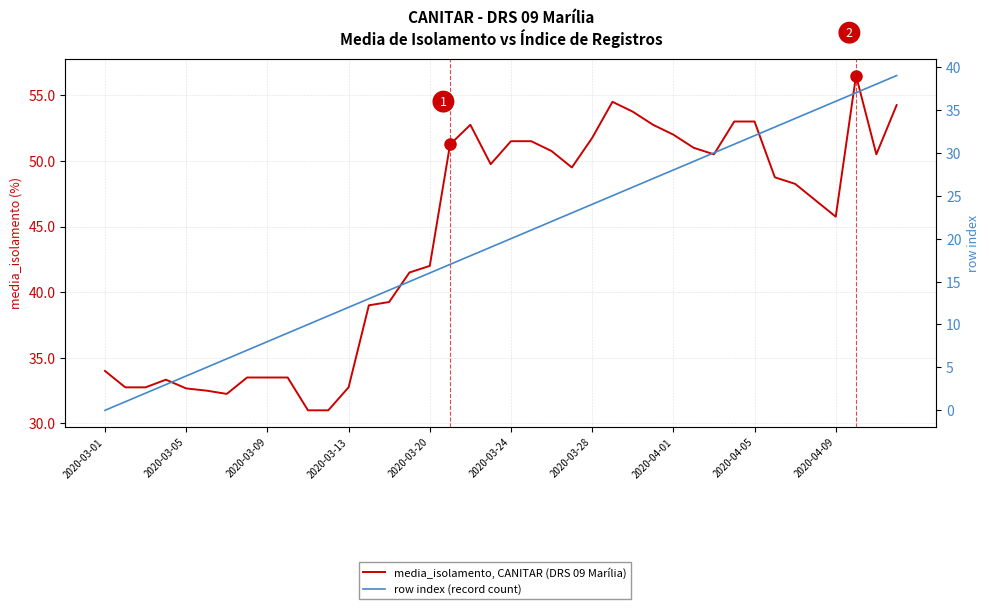

Which has a higher value, 11 or 26?

26